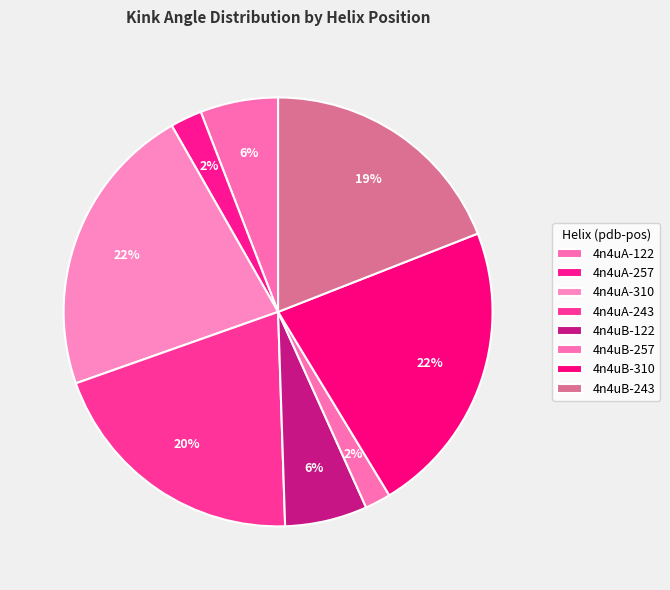

To the nearest percent, what percentage of the pie is 4n4uA-122?

6%